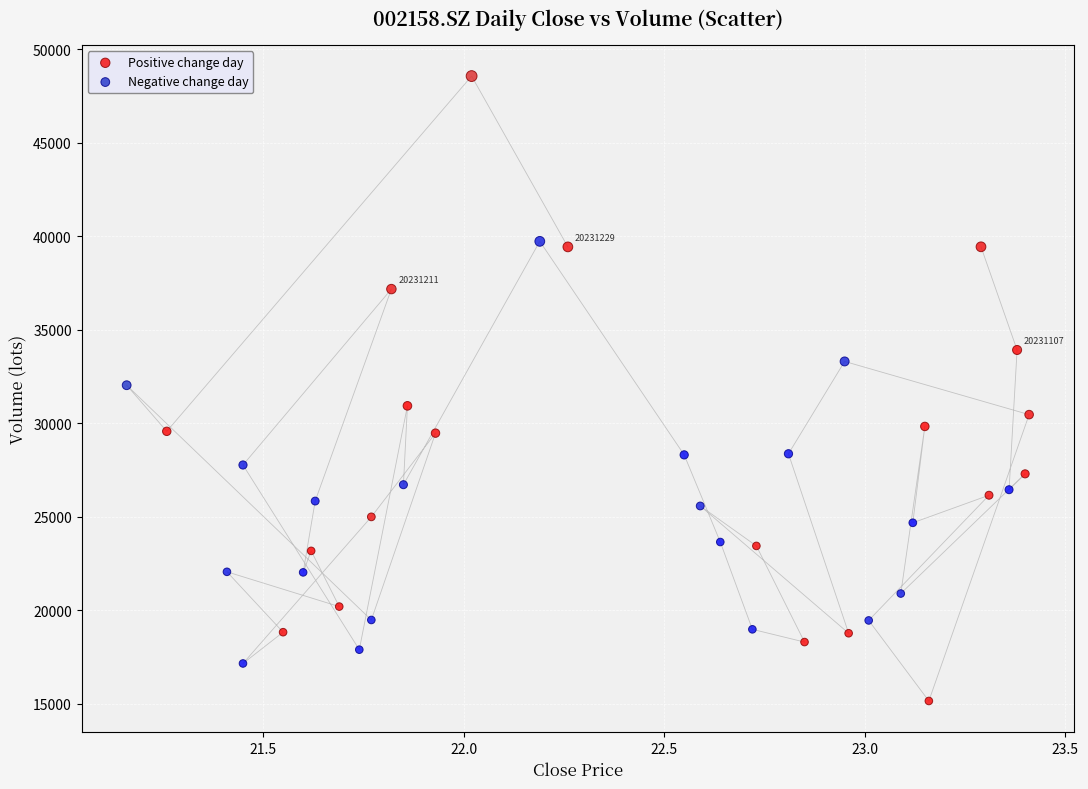

Which series contains the highest Y value?

Positive change day